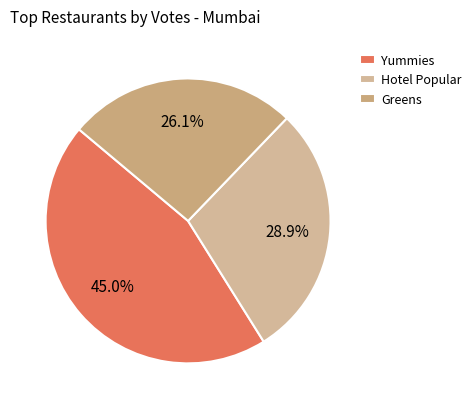

What is the smallest slice in the pie chart?

Greens